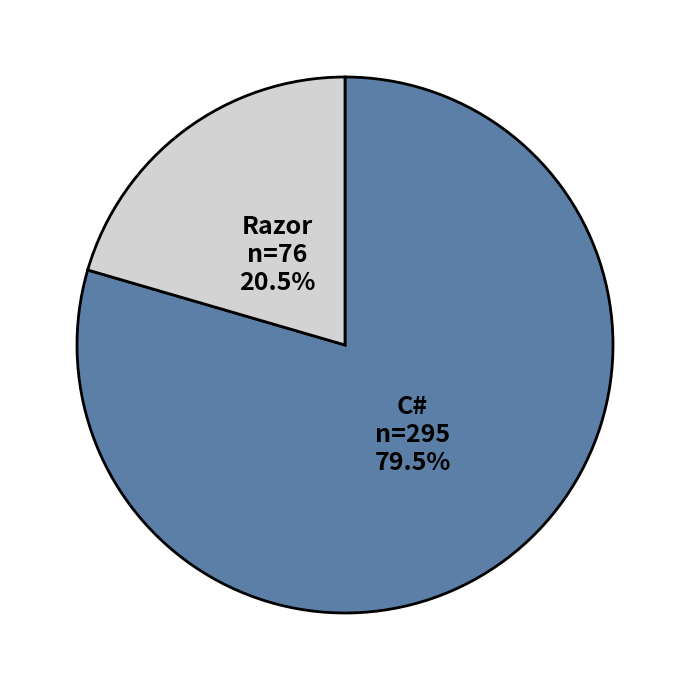

How much of the chart is everything except C#?

20.5%